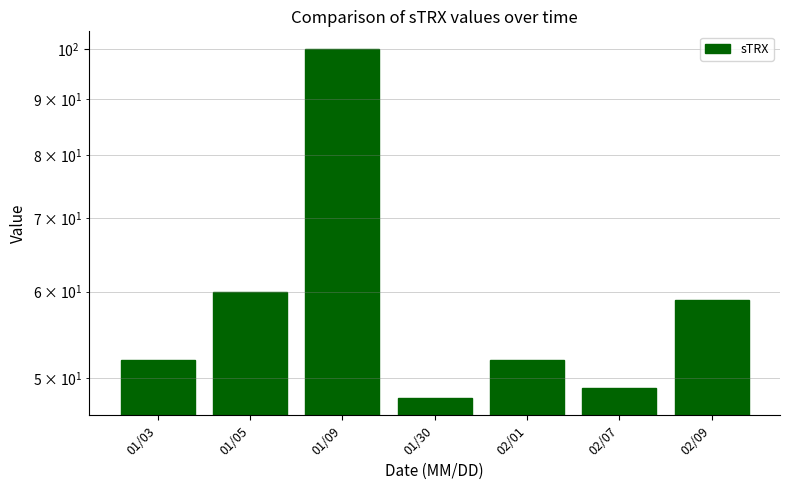

What is the label of the 6th bar from the left?

02/07